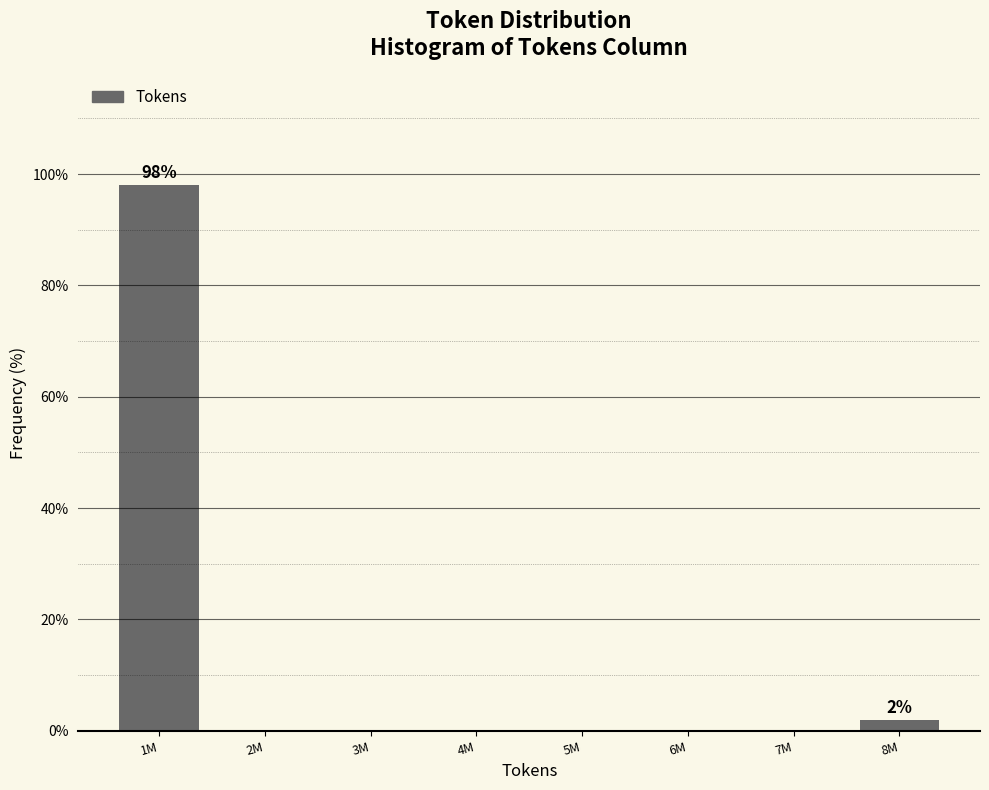

Reading left to right, list all the values displayed in this chart.

1M=98.1	2M=0.0	3M=0.0	4M=0.0	5M=0.0	6M=0.0	7M=0.0	8M=1.9